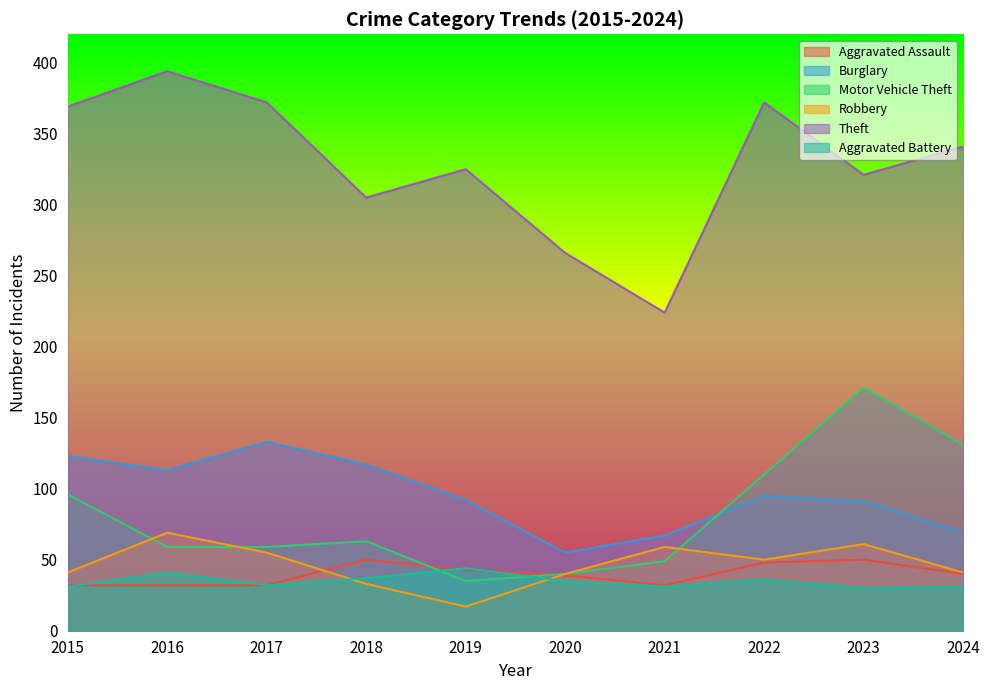

Reading right to left, extract all data points from this chart.

Aggravated Assault: 2024=40	2023=50	2022=48	2021=32	2020=39	2019=43	2018=50	2017=32	2016=32	2015=32
Burglary: 2024=69	2023=91	2022=95	2021=67	2020=55	2019=92	2018=117	2017=133	2016=113	2015=123
Motor Vehicle Theft: 2024=131	2023=171	2022=110	2021=49	2020=40	2019=35	2018=63	2017=59	2016=59	2015=96
Robbery: 2024=41	2023=61	2022=50	2021=59	2020=40	2019=17	2018=33	2017=55	2016=69	2015=41
Theft: 2024=341	2023=321	2022=372	2021=224	2020=266	2019=325	2018=305	2017=372	2016=394	2015=369
Aggravated Battery: 2024=31	2023=30	2022=36	2021=31	2020=35	2019=44	2018=37	2017=32	2016=41	2015=31